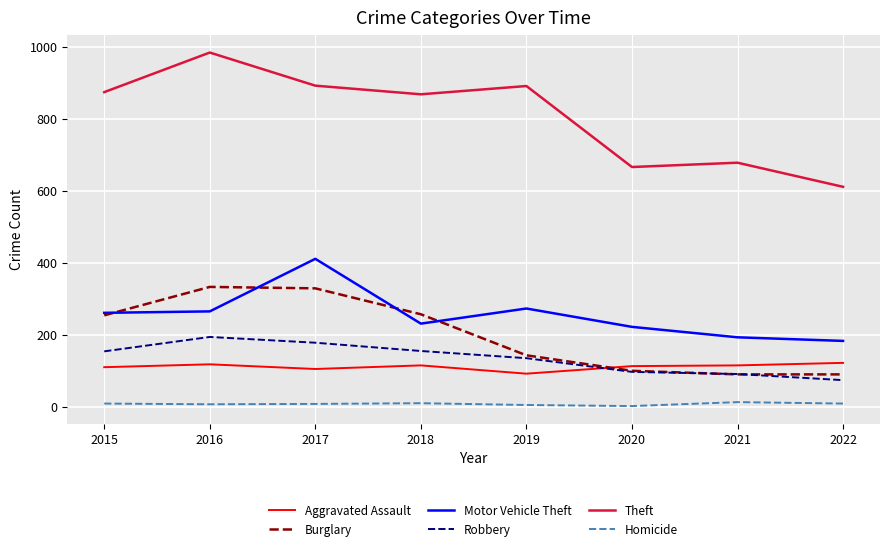

Is it true that Homicide equals 2 at 2020?

True